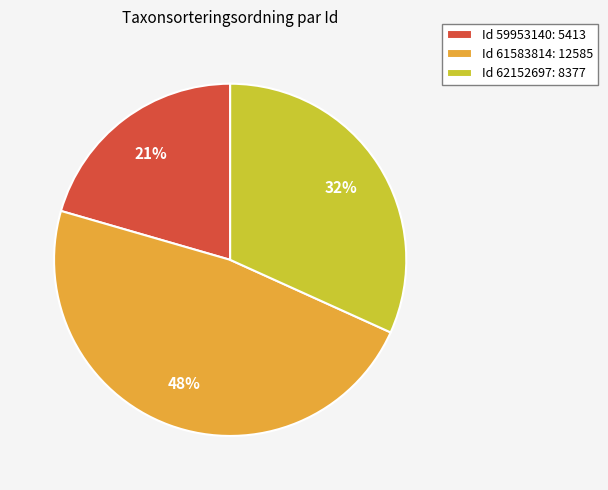

Is there any slice that represents more than half of the pie?

No